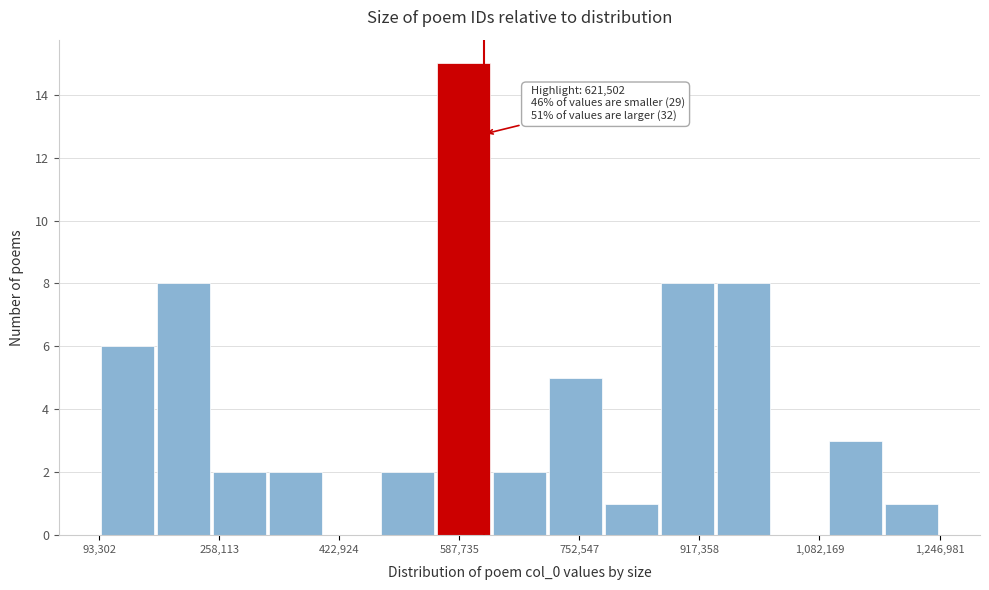

Around what value on the x-axis is the tallest bar? Give the approximate position of its centre, as read against the axis.

600000